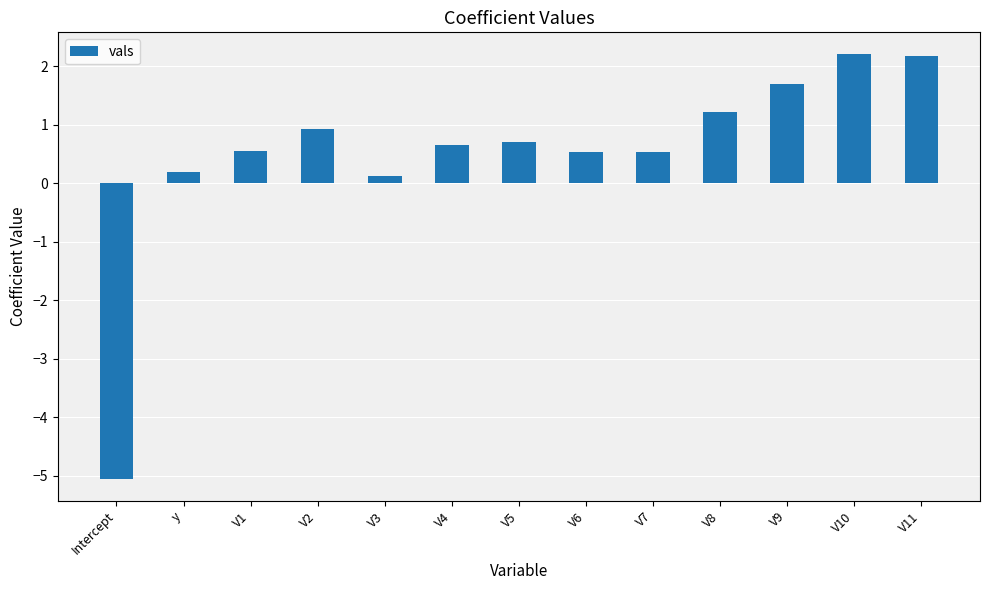

What is the approximate value at V10?

2.2